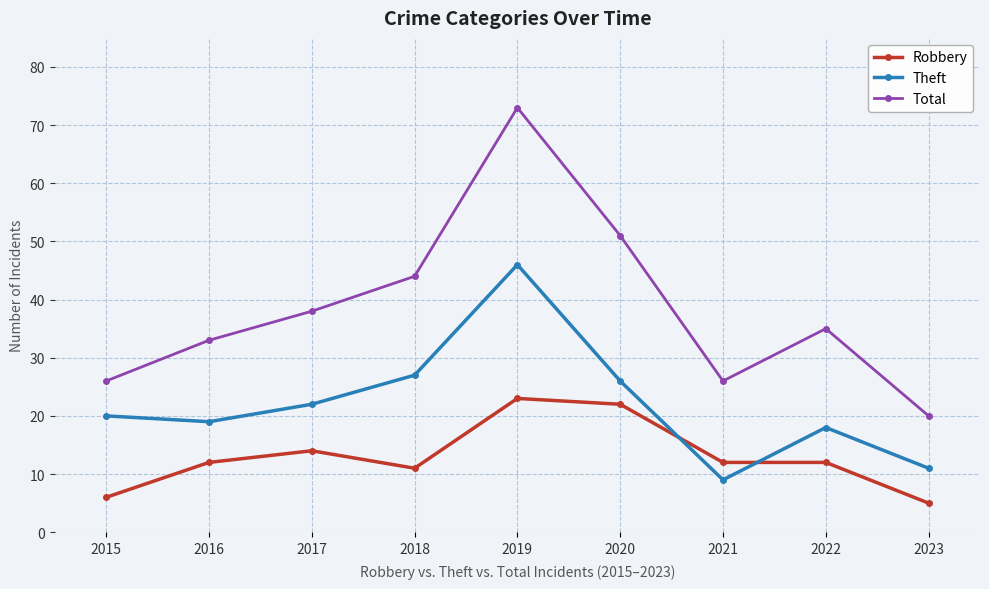

Rank the series by their maximum value, from highest to lowest.

Total, Theft, Robbery